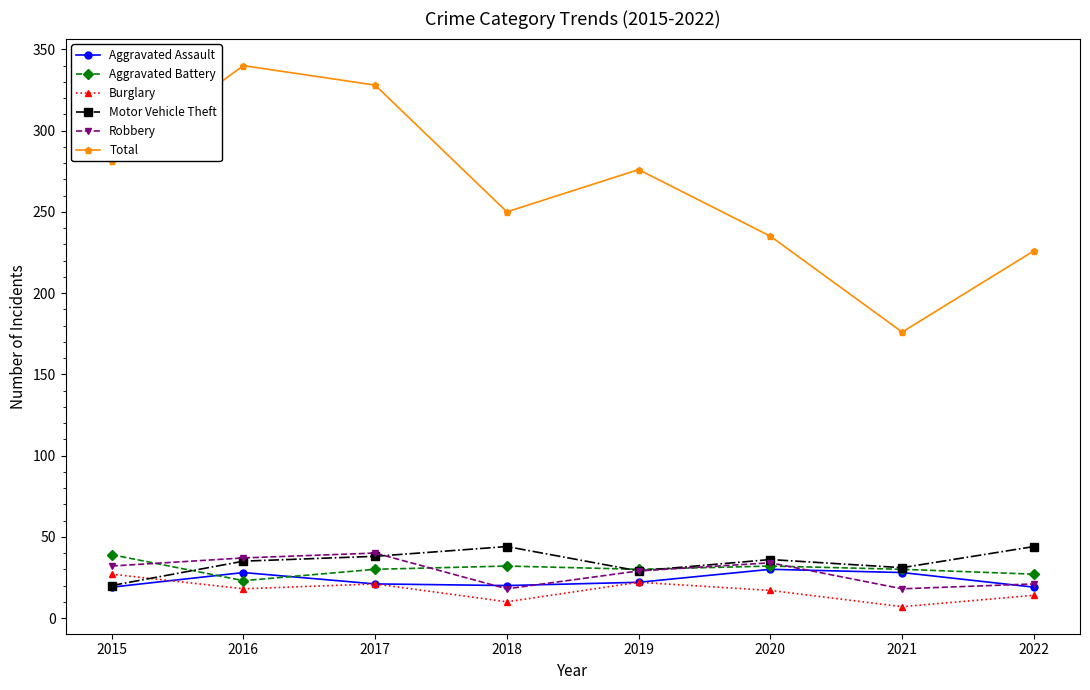

Which series has the widest spread of values?

Total